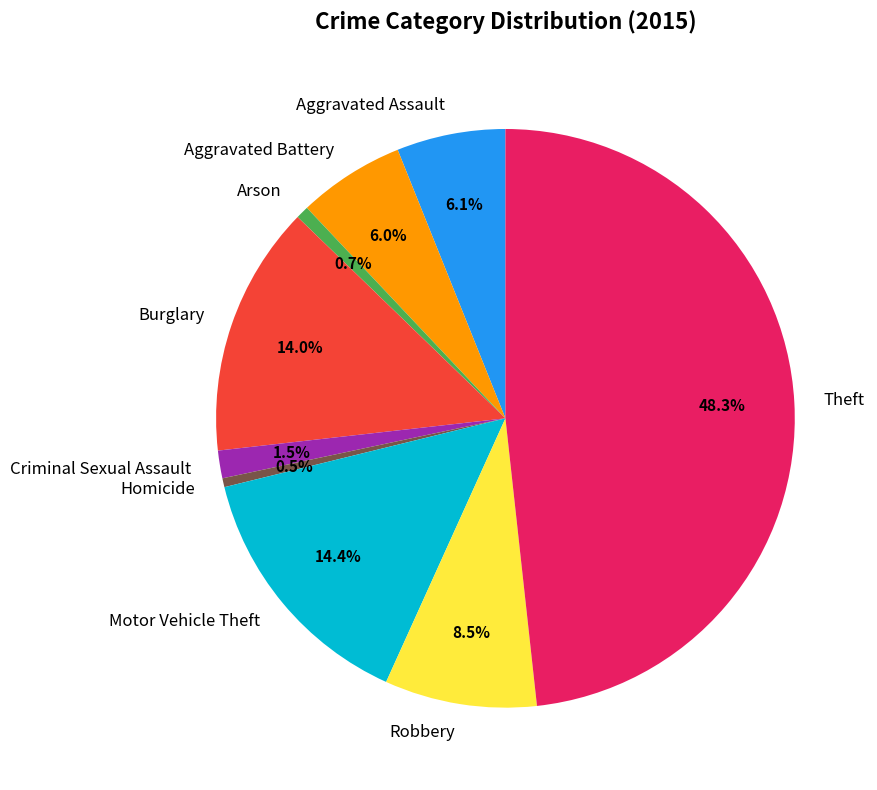

What percentage do Arson and Motor Vehicle Theft together represent?

15.1%